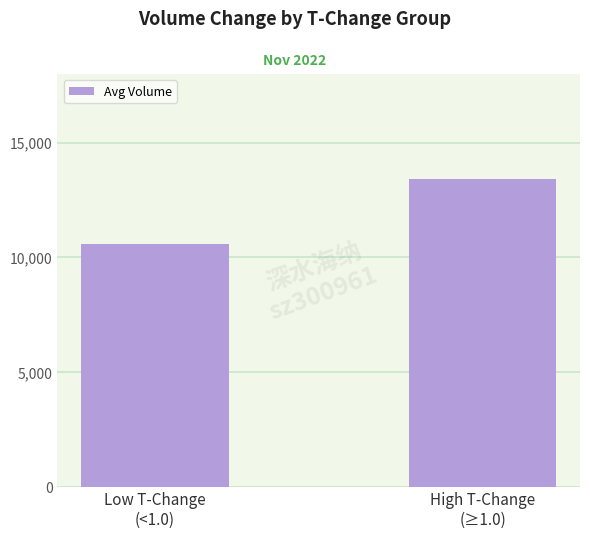

List the labels in order of value, largest first.

High T-Change
(≥1.0), Low T-Change
(<1.0)